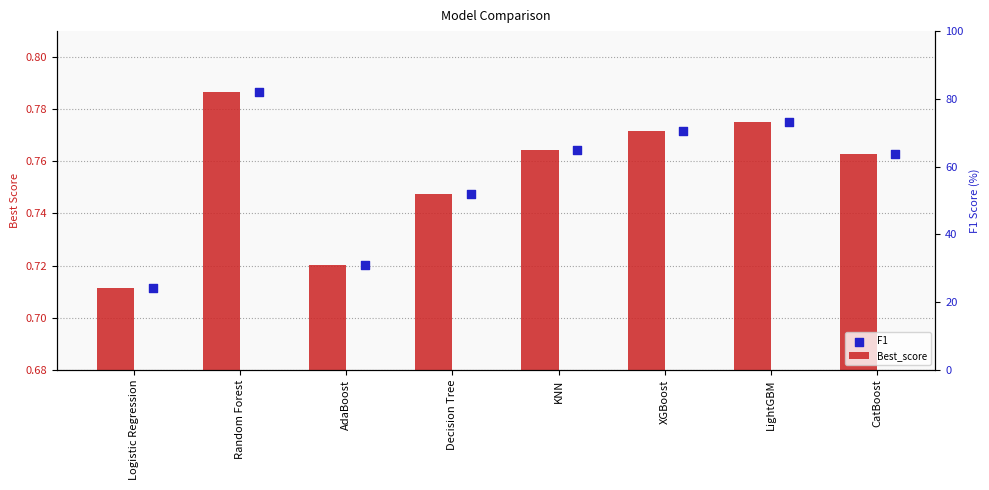

What are all the series names shown in the legend?

Best_score, F1